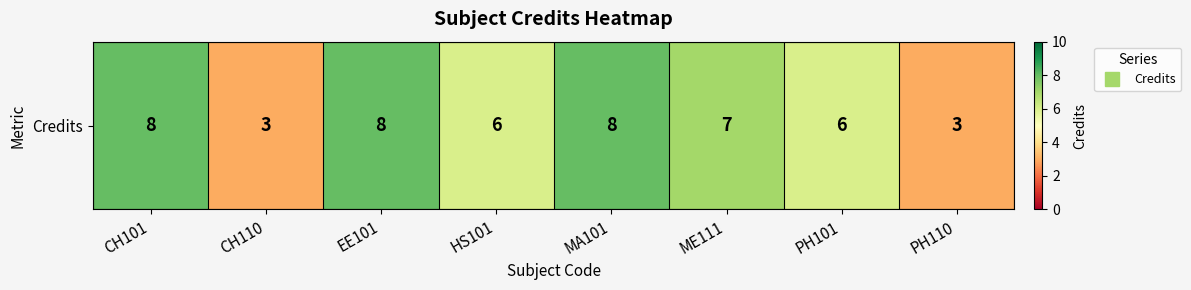

Reading right to left, transcribe all the data shown in this chart.

3	6	7	8	6	8	3	8